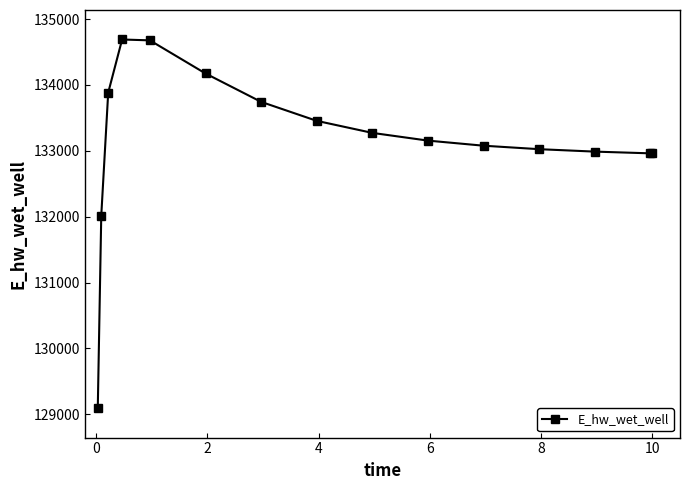

What is the value of the 10th point from the left?

133154.4